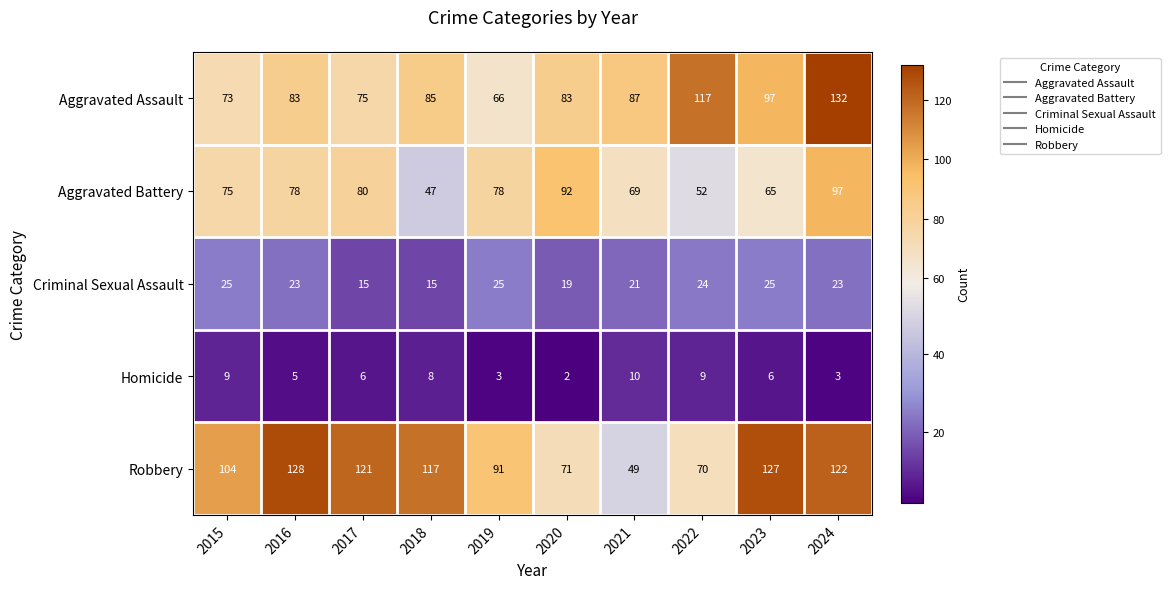

The value of Criminal Sexual Assault at 2018 is 15. True or false?

True